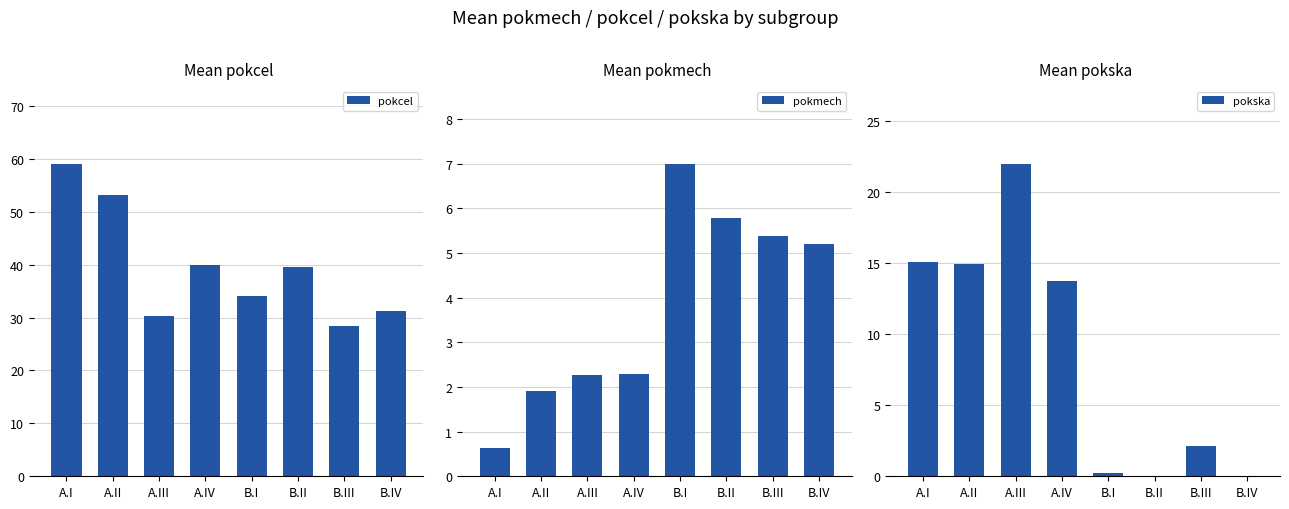

What is the difference between the highest and lowest values at B.III?

26.4